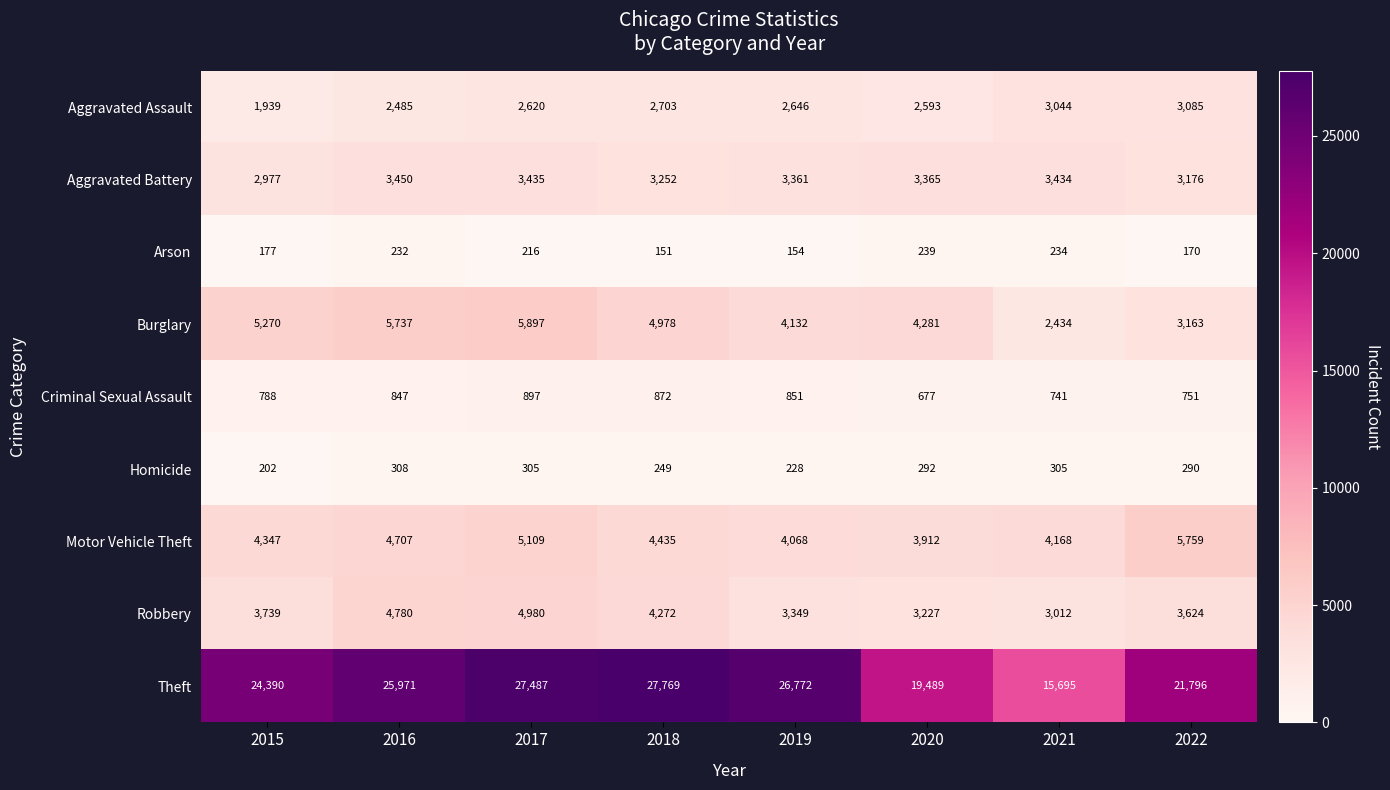

What is the difference between the highest and lowest values at 2022?

21626